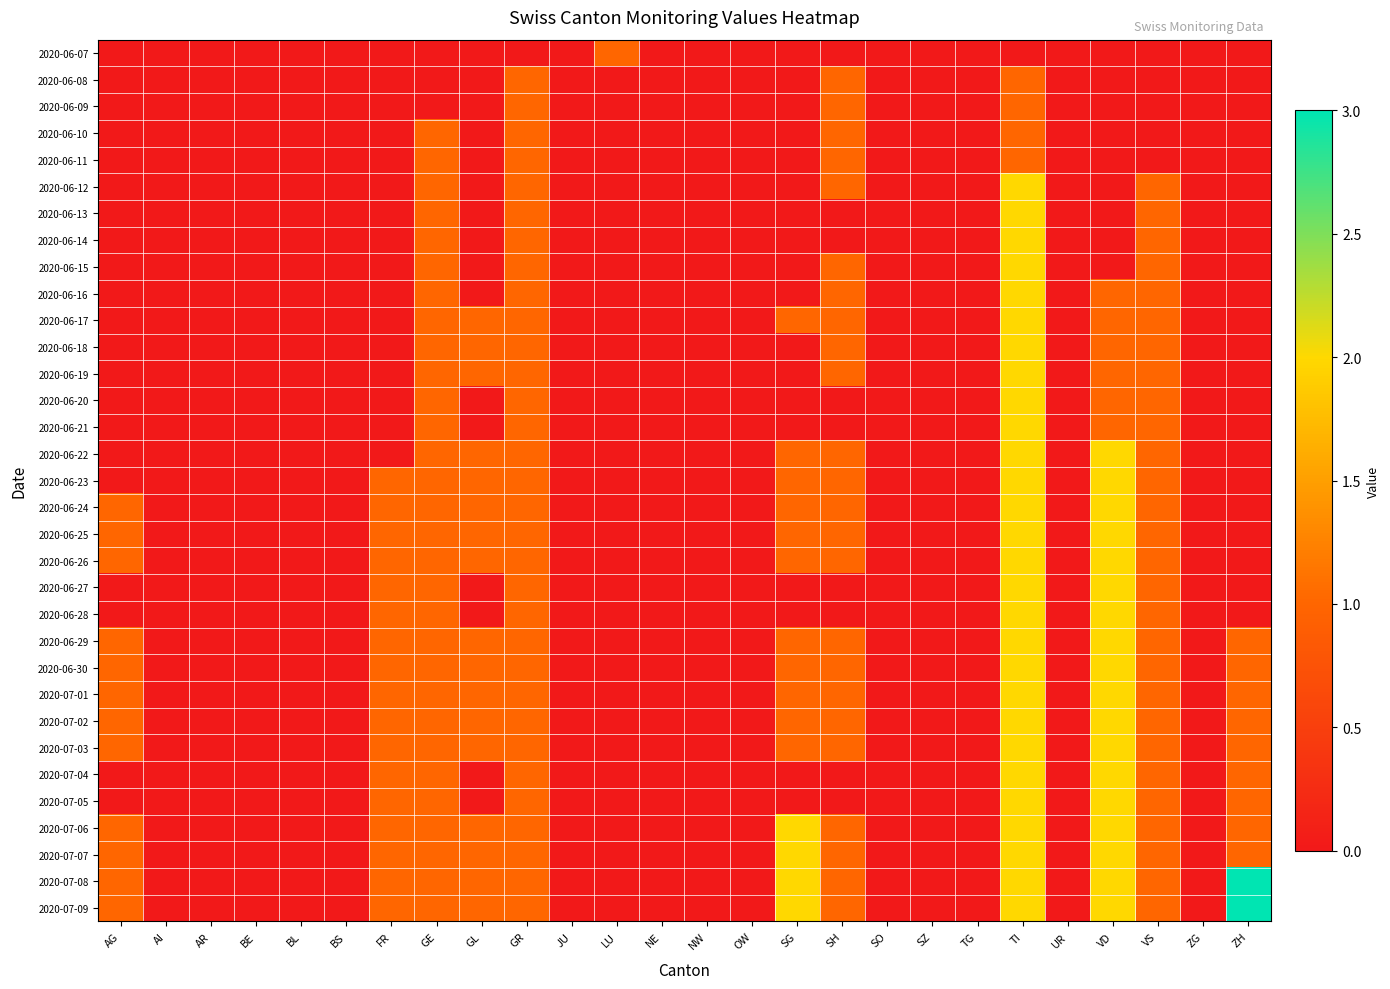

Which series has the largest total across all categories?

2020-07-08